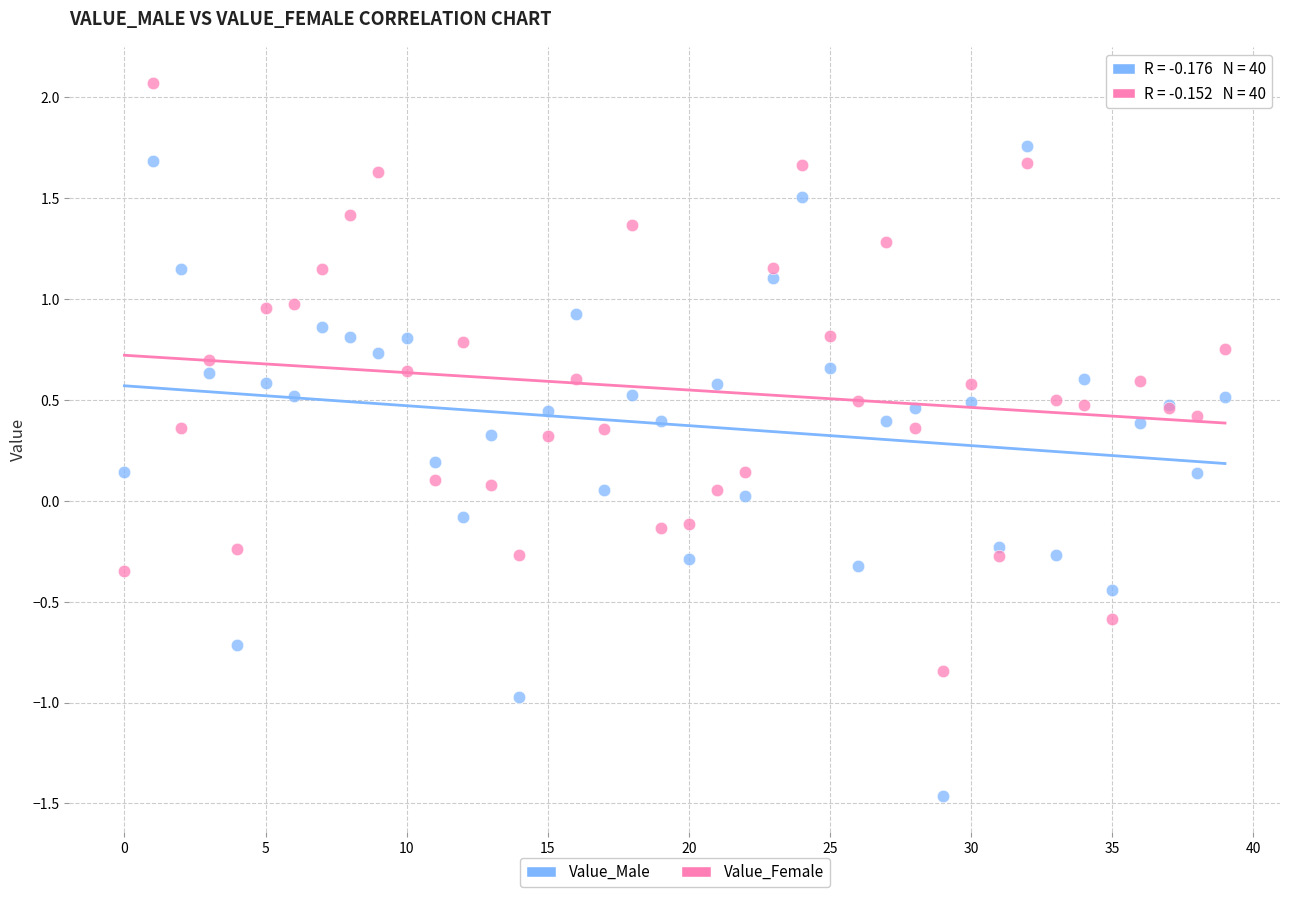

Which series contains the highest Y value?

Value_Female